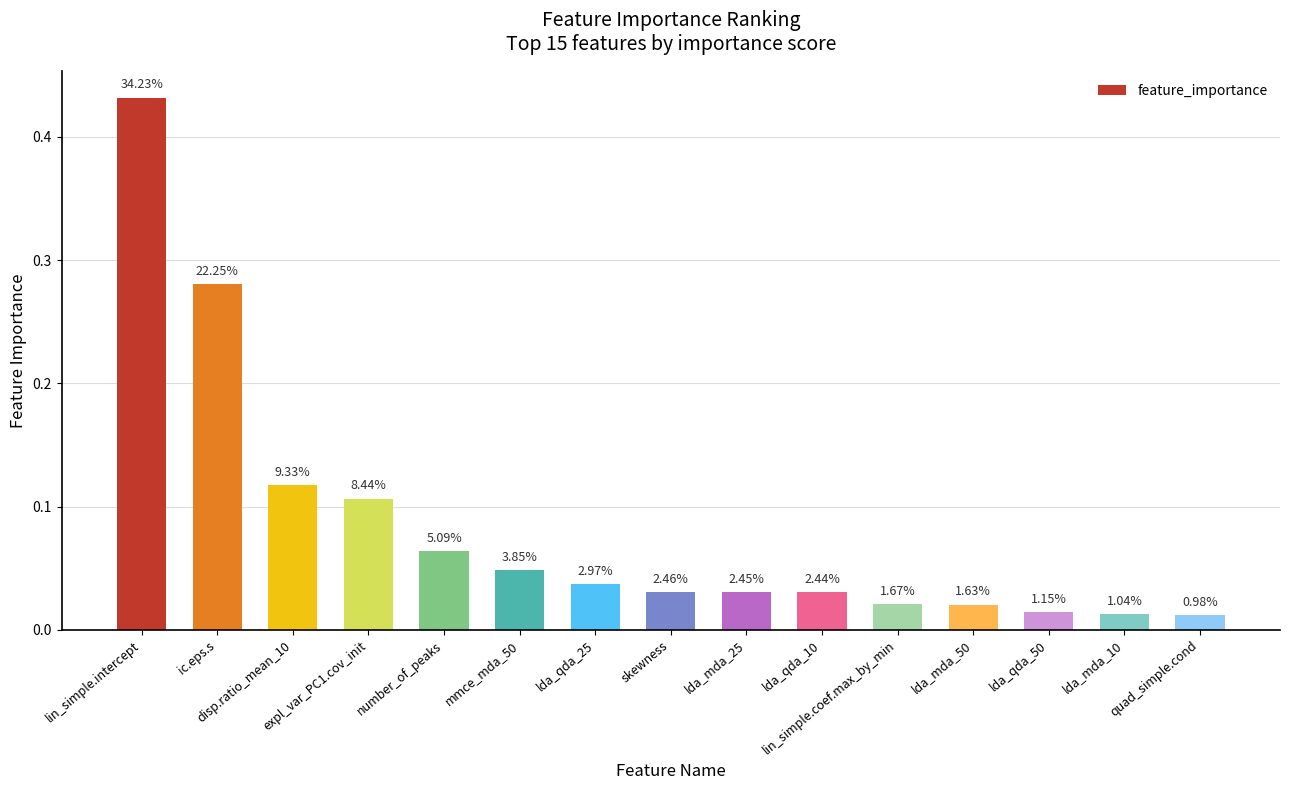

Reading right to left, transcribe all the data shown in this chart.

quad_simple.cond=0.0	lda_mda_10=0.0	lda_qda_50=0.0	lda_mda_50=0.0	lin_simple.coef.max_by_min=0.0	lda_qda_10=0.0	lda_mda_25=0.0	skewness=0.0	lda_qda_25=0.0	mmce_mda_50=0.0	number_of_peaks=0.1	expl_var_PC1.cov_init=0.1	disp.ratio_mean_10=0.1	ic.eps.s=0.3	lin_simple.intercept=0.4